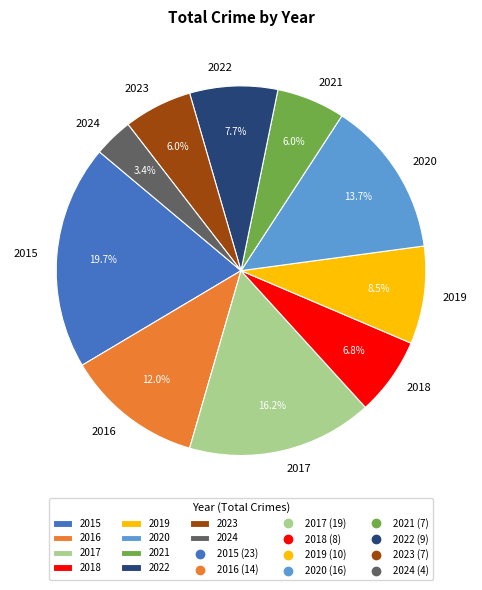

What is the smallest slice in the pie chart?

2024